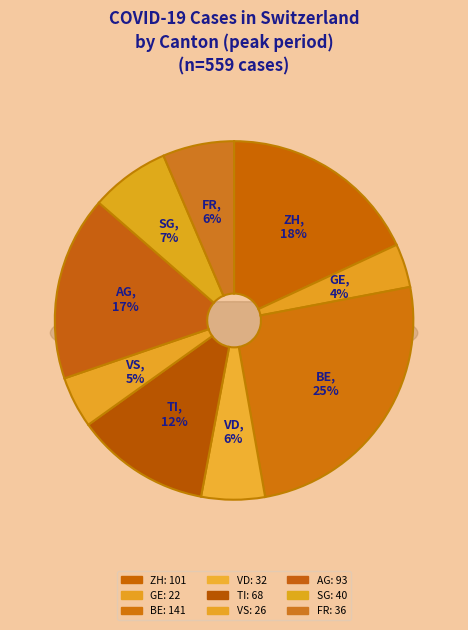

Is BE the majority of the pie?

No